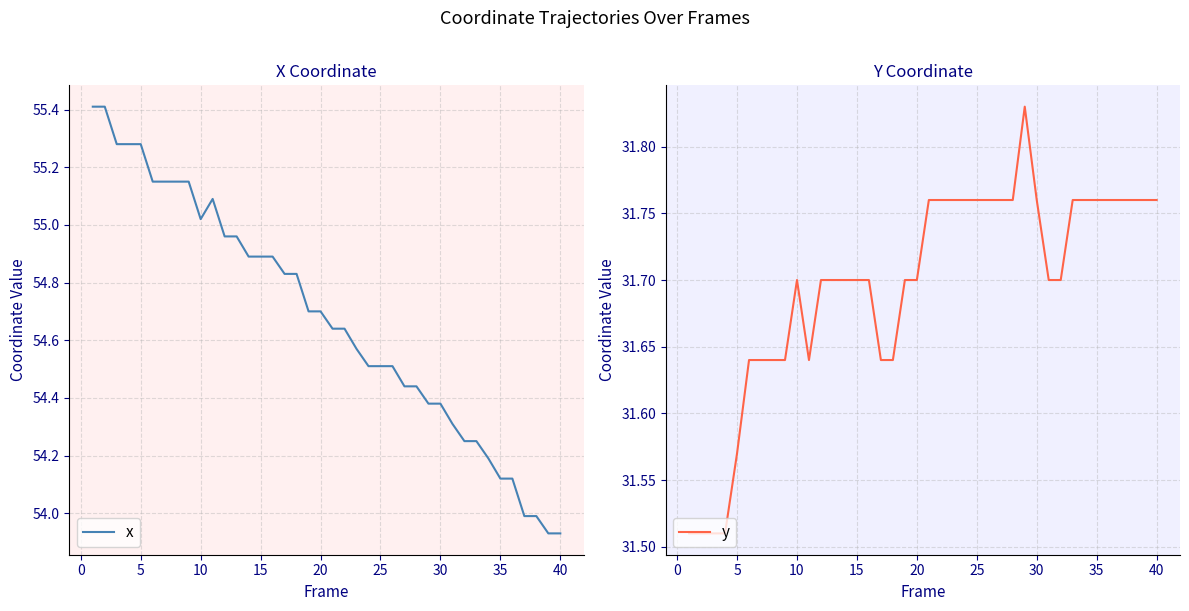

Which series has the largest total across all categories?

x